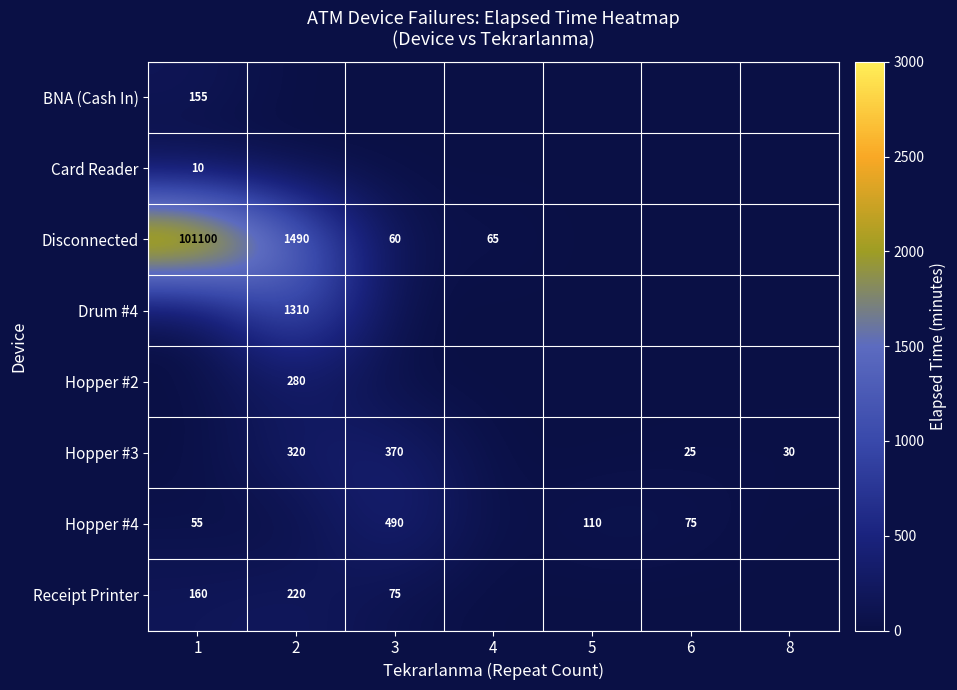

What is the difference between the Disconnected values at 2 and 3?

1430